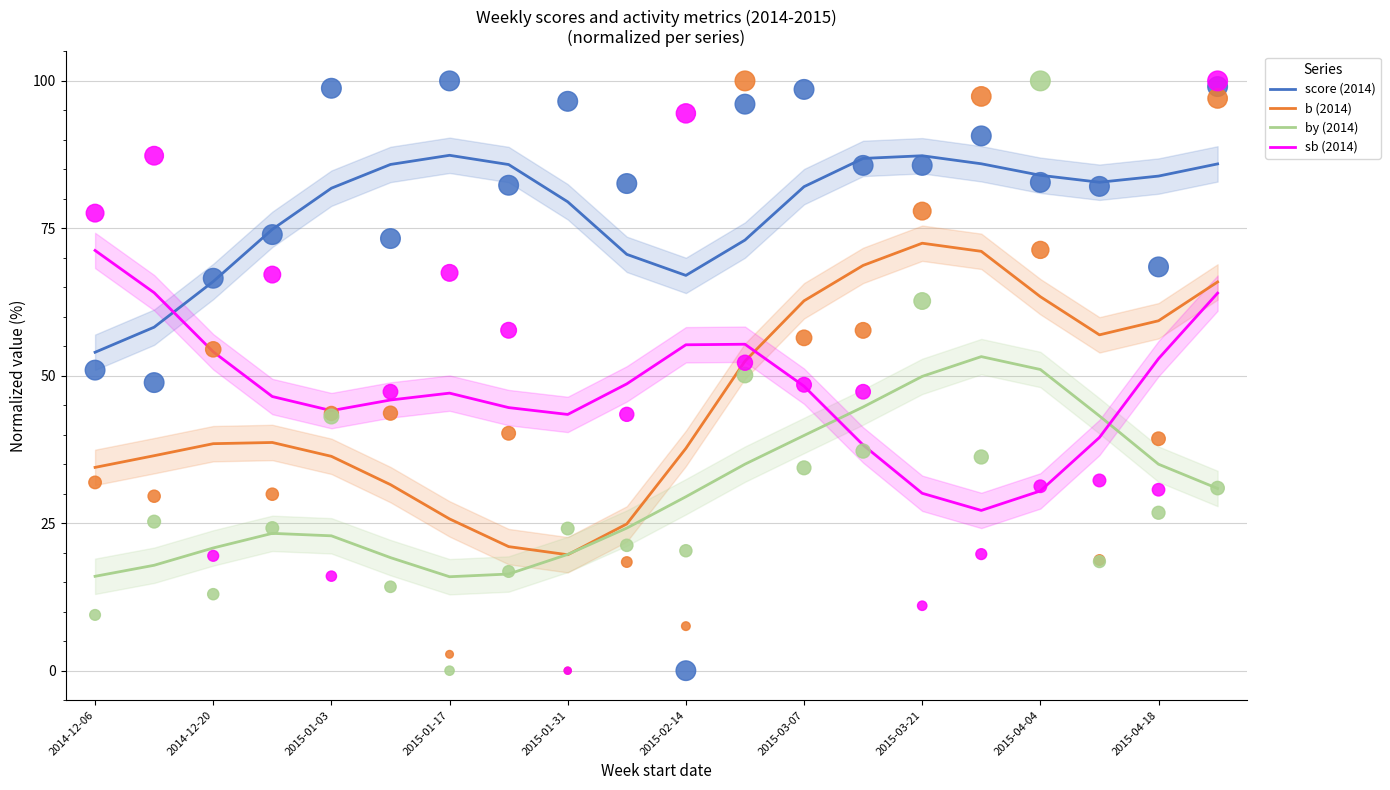

True or false: score (2014) and b (2014) intersect in this chart.

False